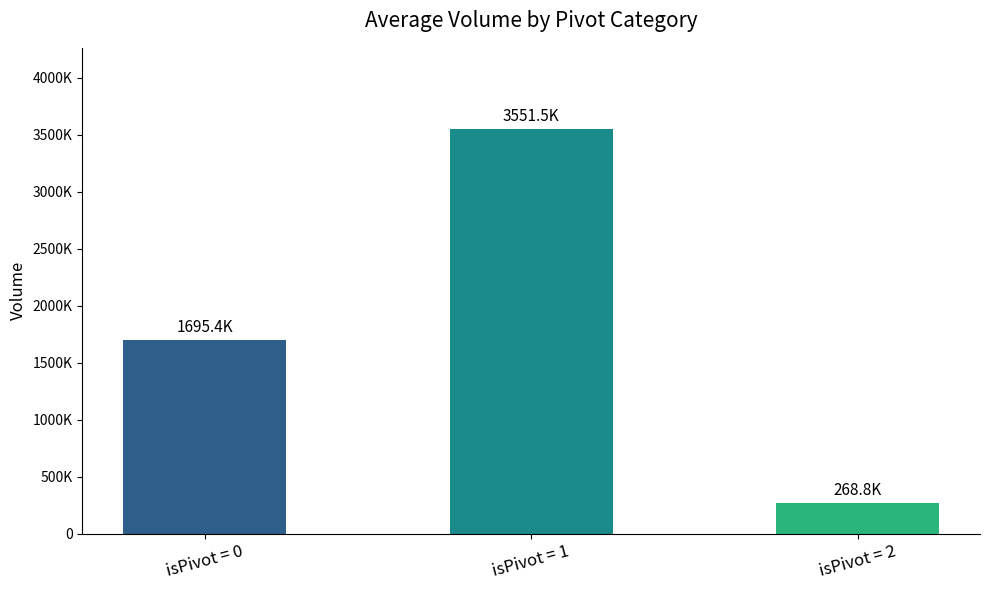

Does the chart contain any negative values?

No